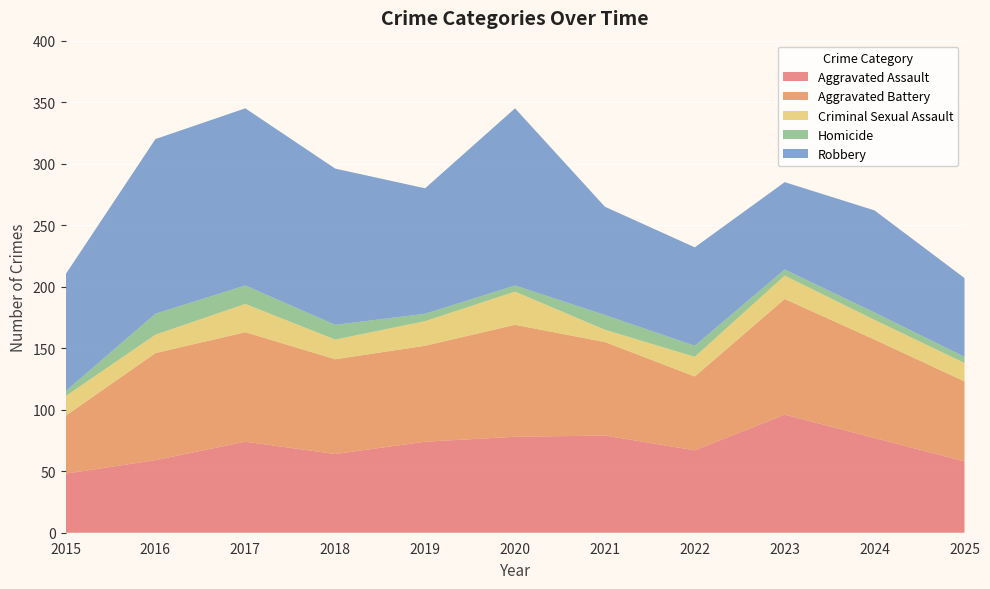

Reading right to left, list all the values displayed in this chart.

Aggravated Assault: 58	77	96	67	79	78	74	64	74	59	48
Aggravated Battery: 65	80	94	60	76	91	78	77	89	87	47
Criminal Sexual Assault: 15	16	19	16	10	27	20	16	23	15	16
Homicide: 5	6	5	9	12	5	6	12	15	17	4
Robbery: 64	83	71	80	88	144	102	127	144	142	95